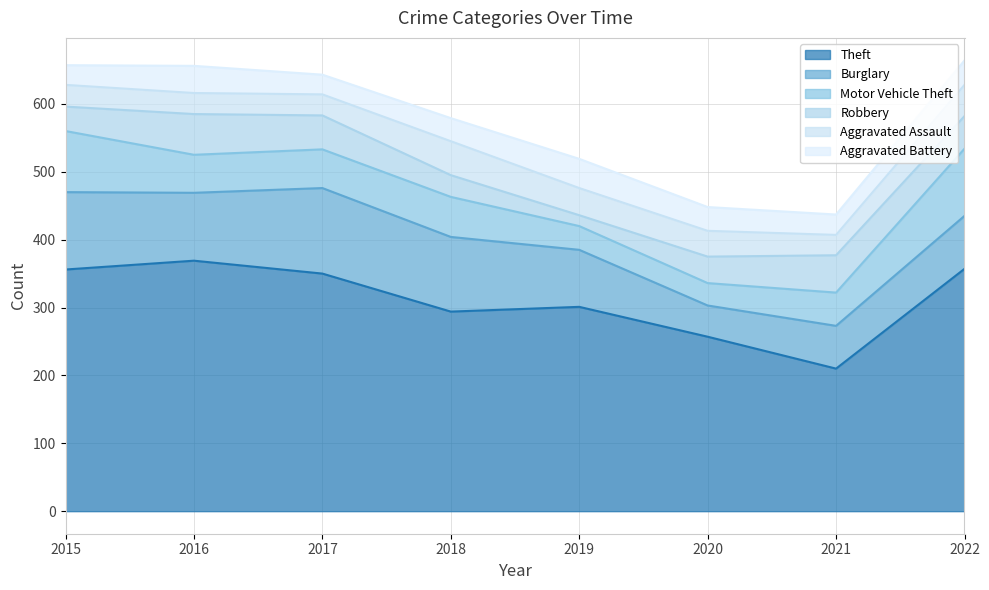

At which label does Motor Vehicle Theft first exceed 57?

2015